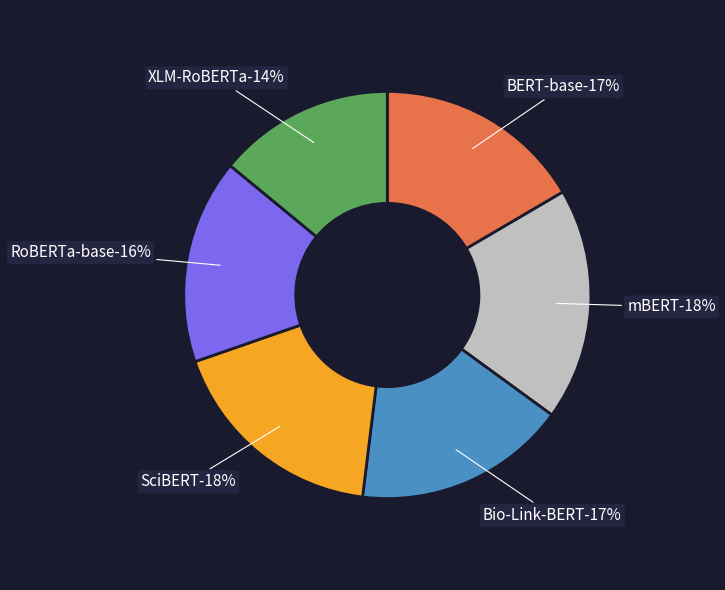

Rank the categories by value from lowest to highest.

XLM-RoBERTa, RoBERTa-base, BERT-base, Bio-Link-BERT, SciBERT, mBERT